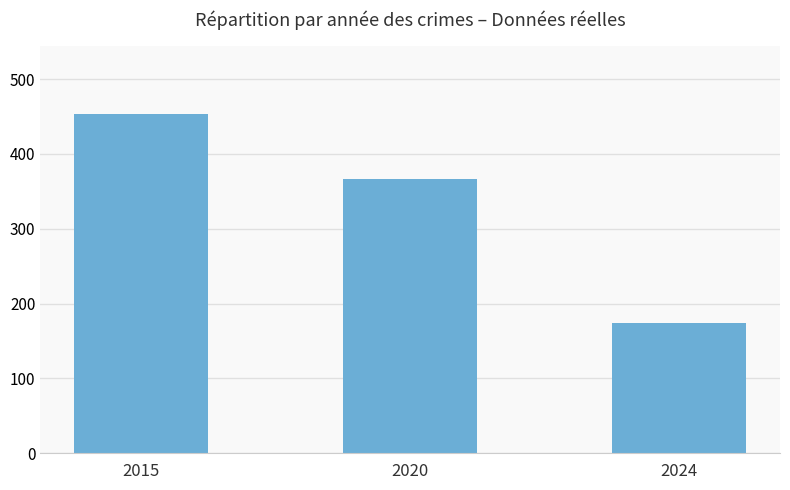

Between 2020 and 2015, which is larger?

2015